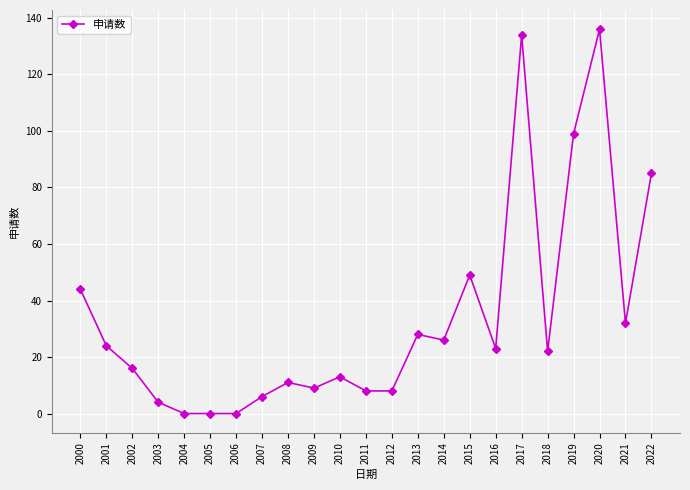

Does the chart display data point markers on the line(s)?

Yes